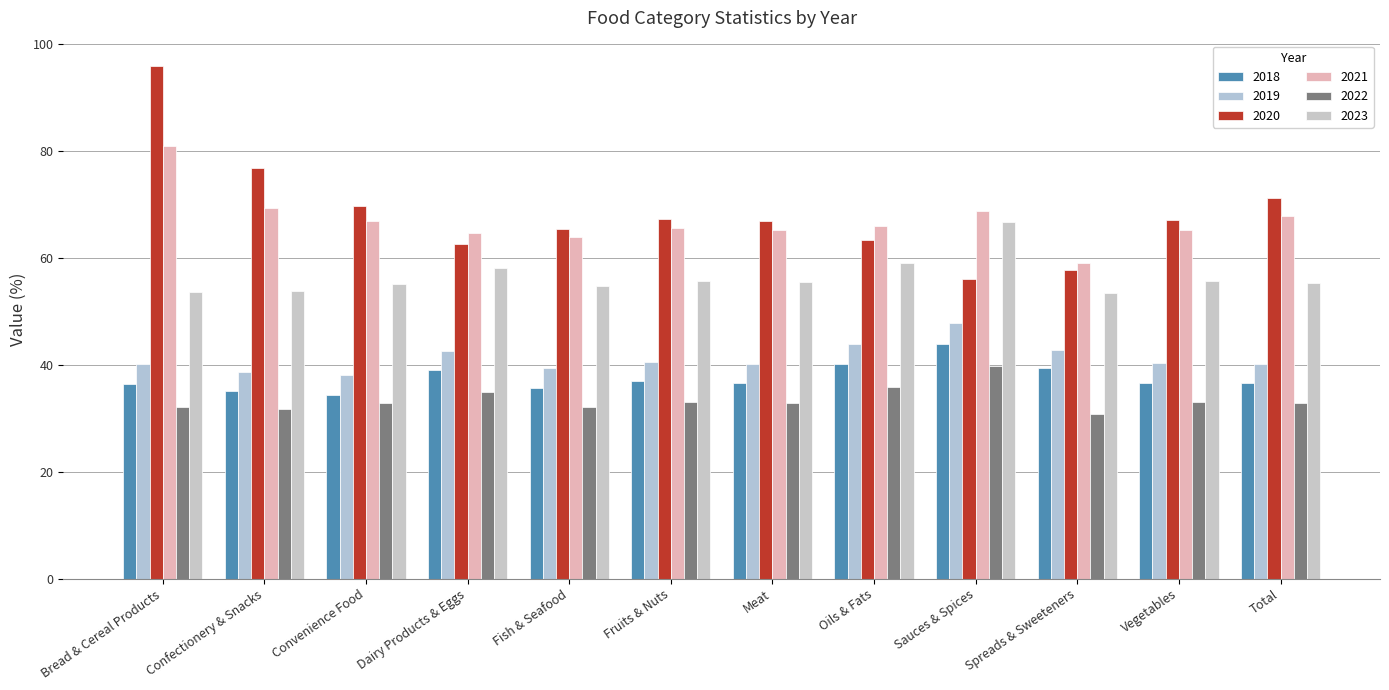

What is the difference between the 2019 values at Confectionery & Snacks and Fish & Seafood?

0.6